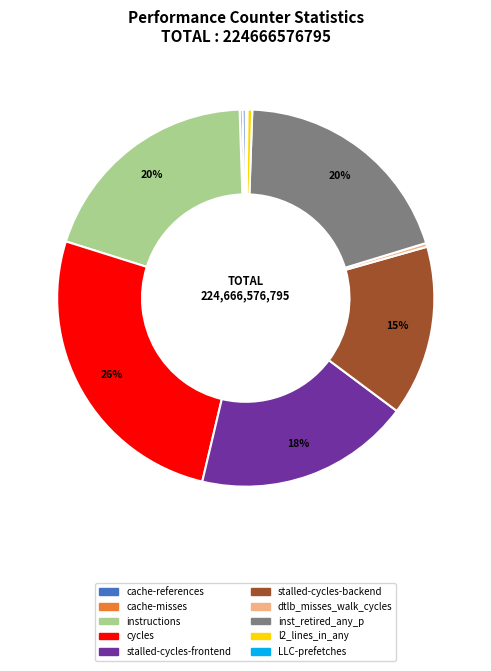

Approximately how many times larger is the value at stalled-cycles-frontend compared to cache-references?

66.5